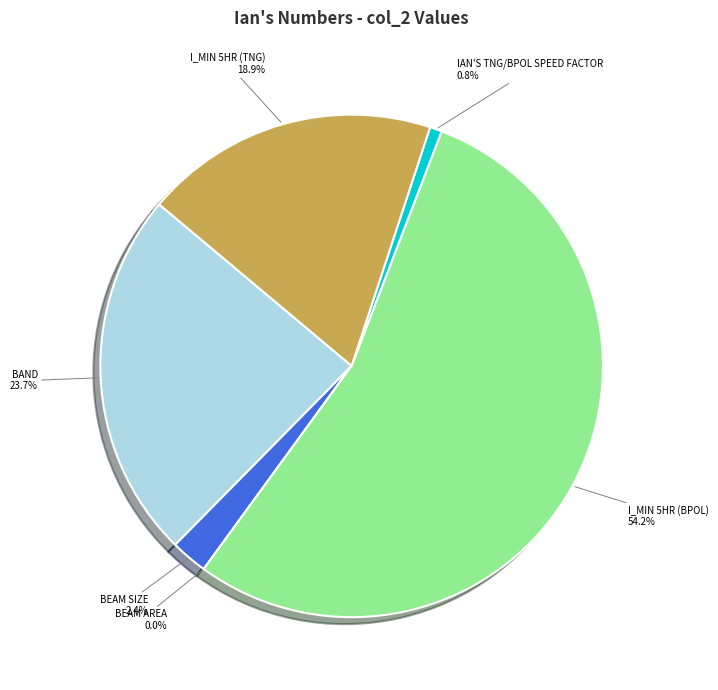

What is the largest slice in the pie chart?

I_min 5hr (Bpol)